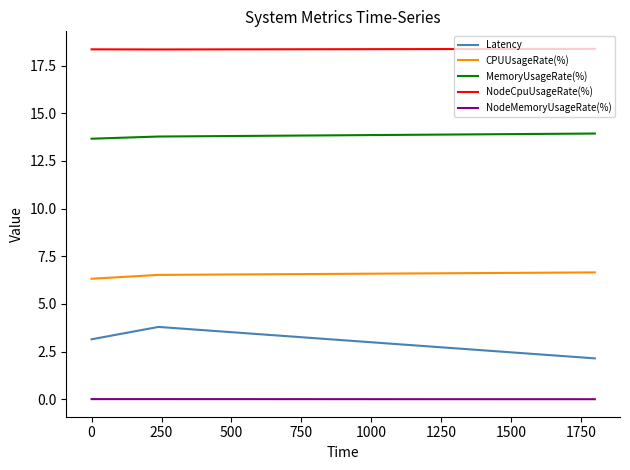

What is the maximum value shown in the chart?

18.4